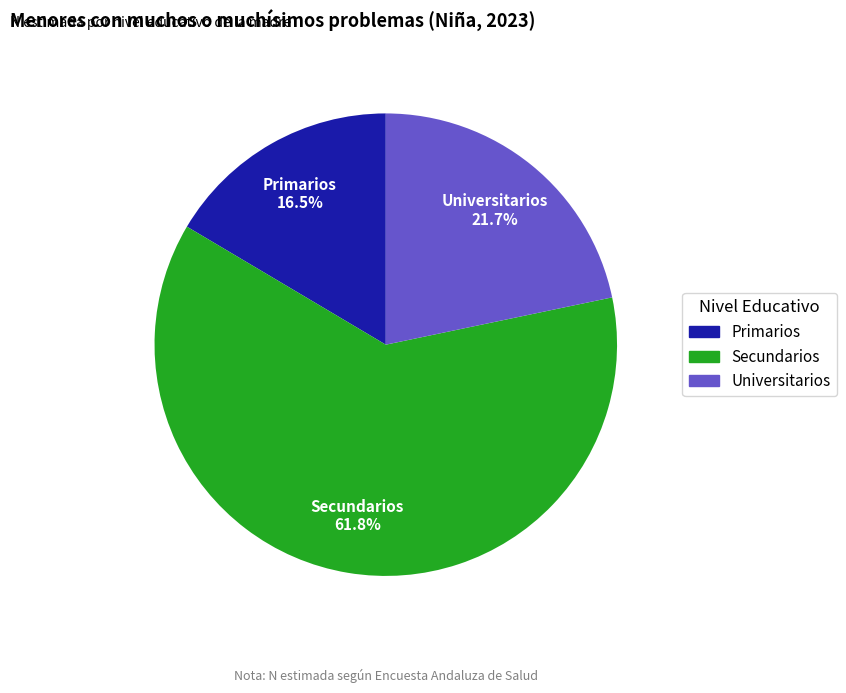

True or false: Secundarios accounts for 71% of the total.

False